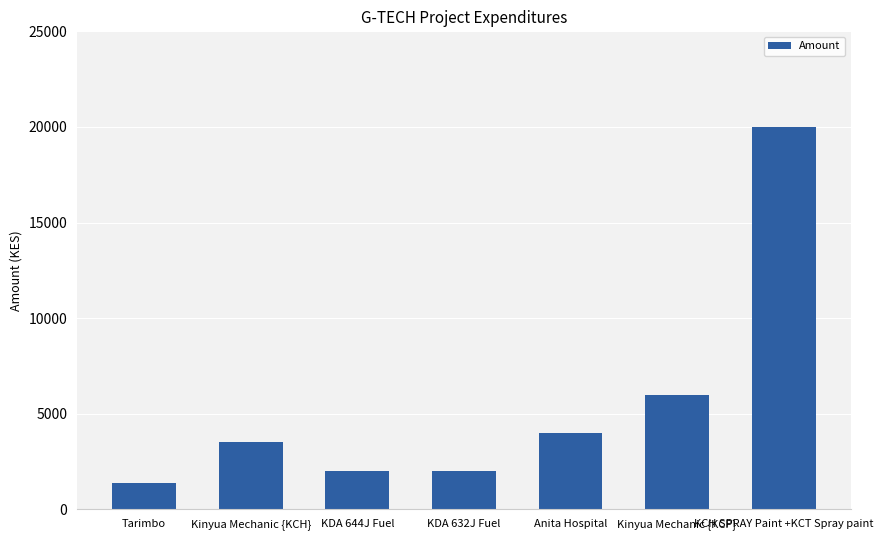

At which category does the chart reach its peak across all series?

KCH SPRAY Paint +KCT Spray paint